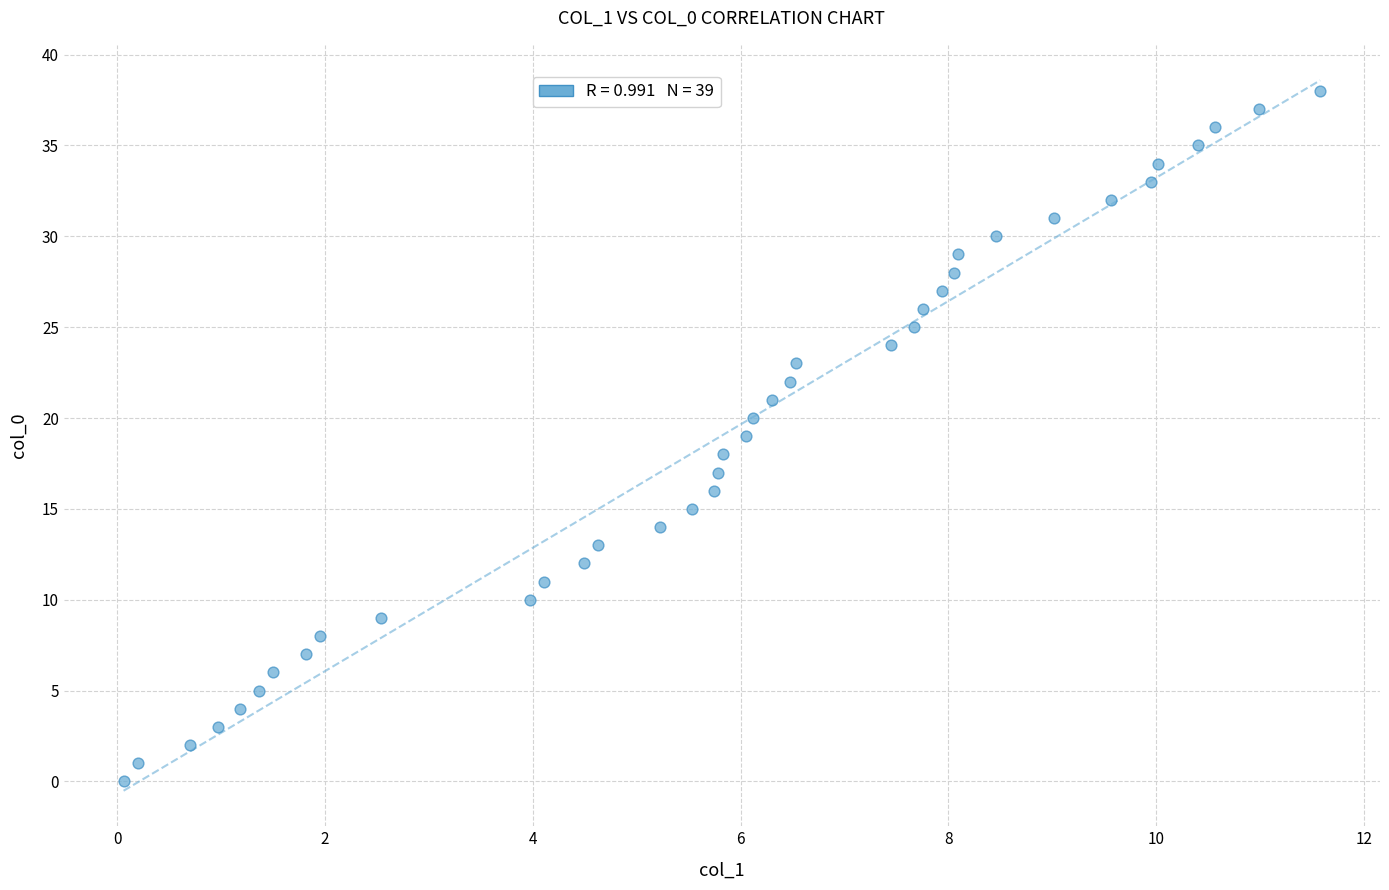

What is the range of Y values (max minus min)?

38